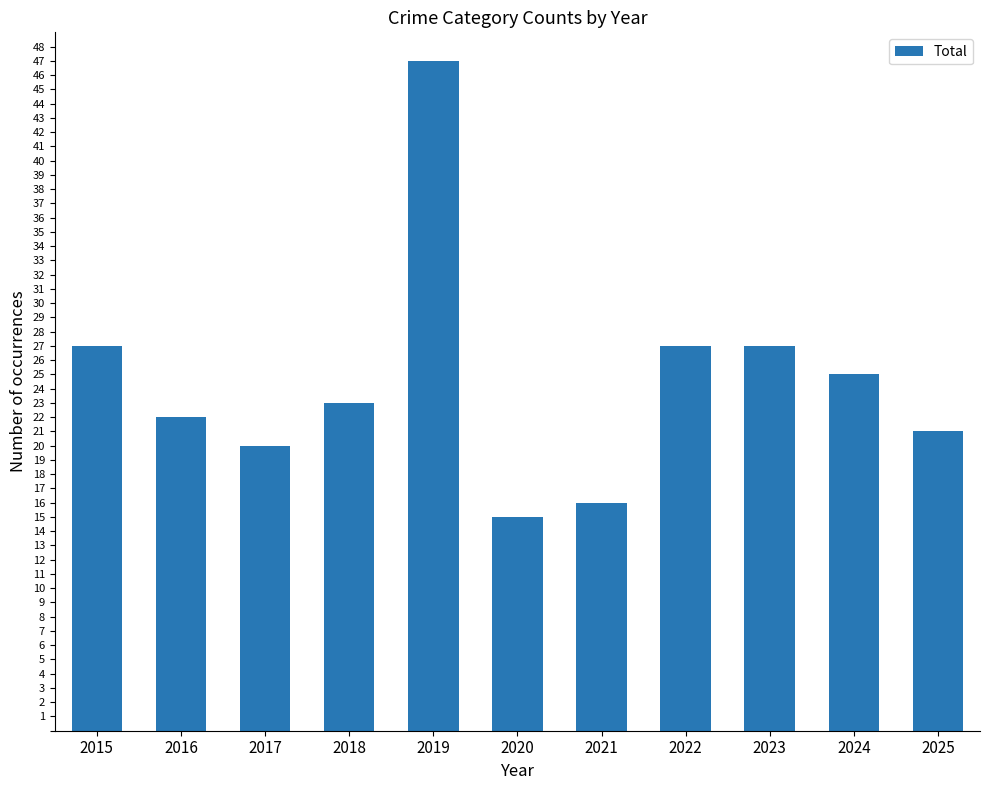

What is the change in value from 2018 to 2023?

+4